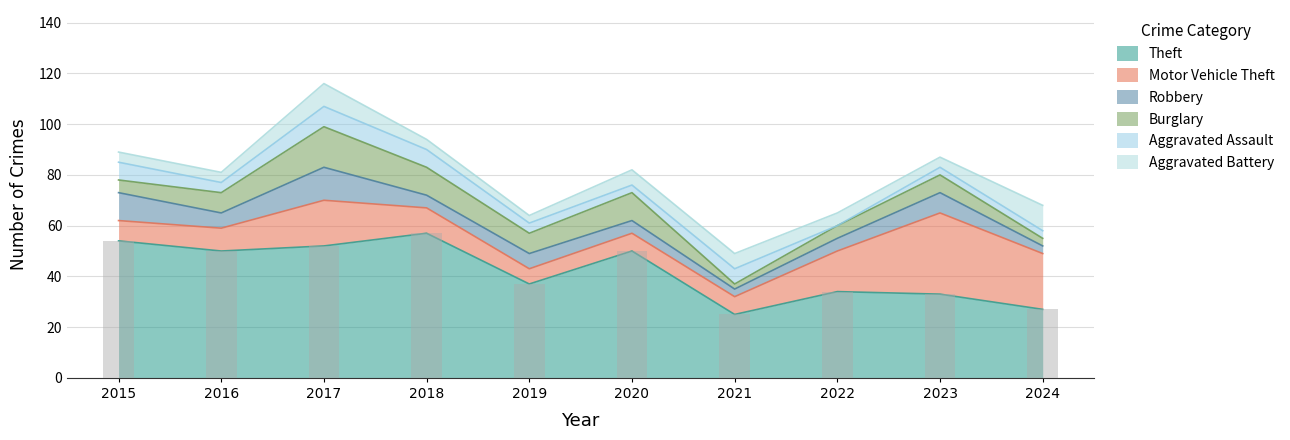

What is the average value of the Robbery series?

6